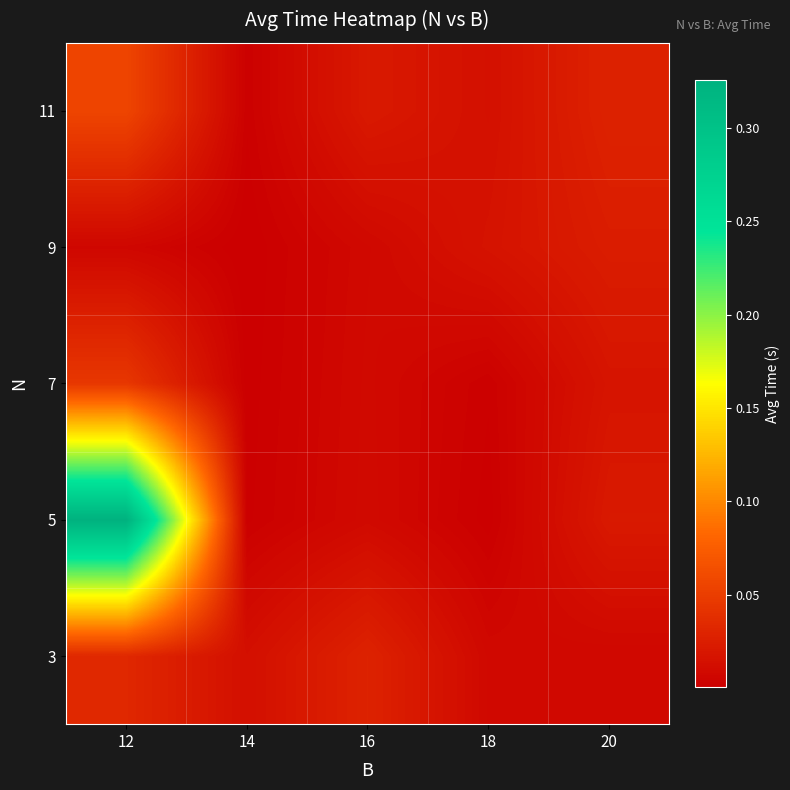

What is the total value across all series at 12?

0.5